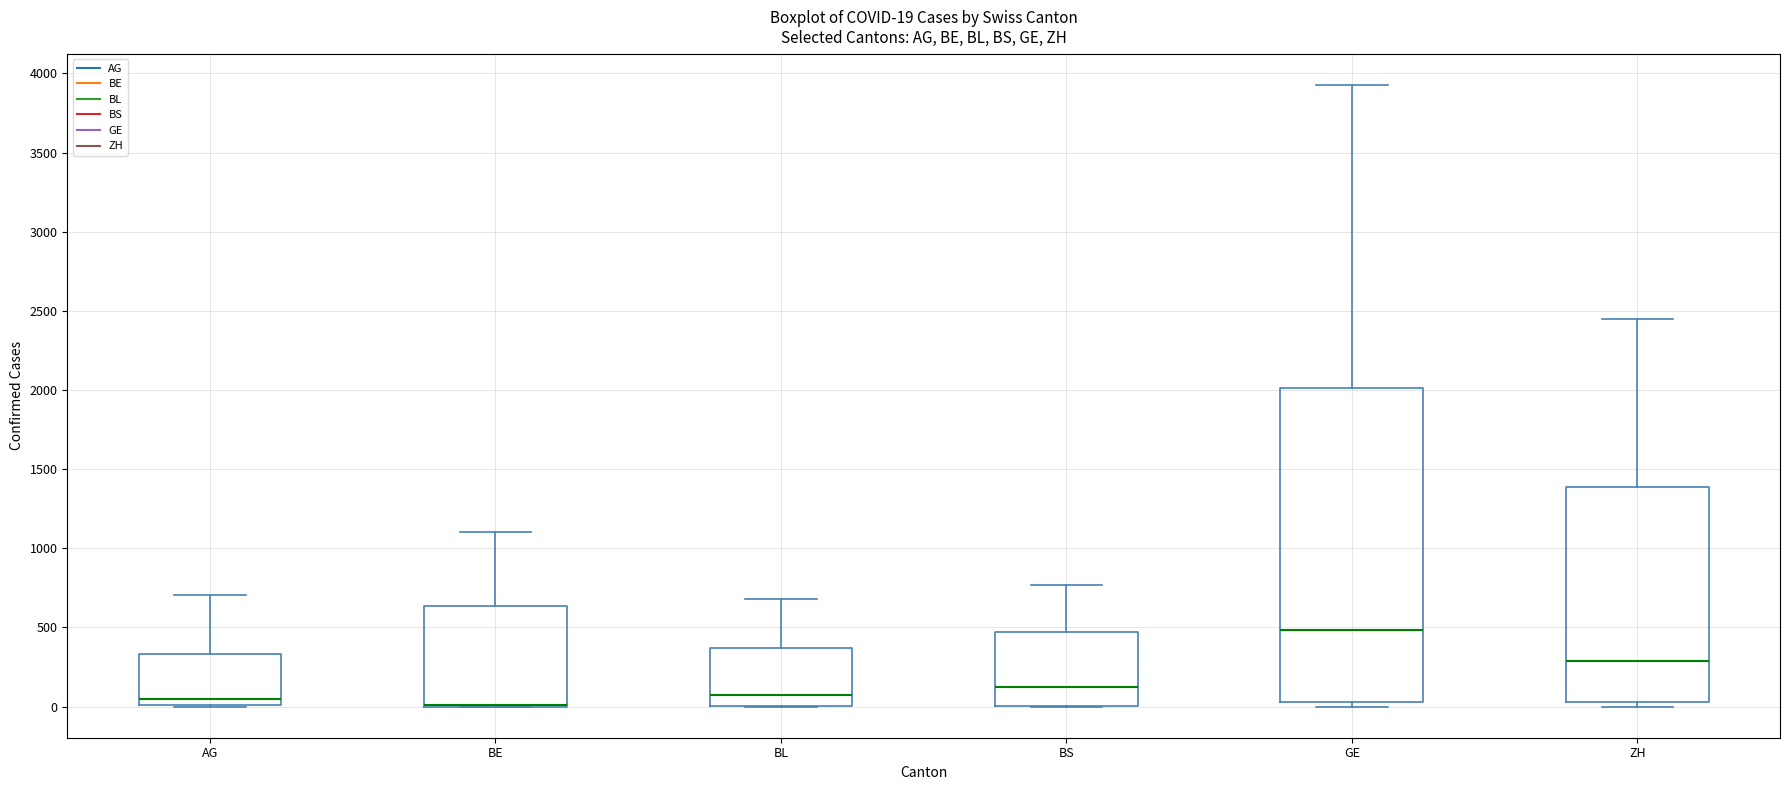

Comparing the boxes themselves (not the whiskers), which one is the tallest?

GE